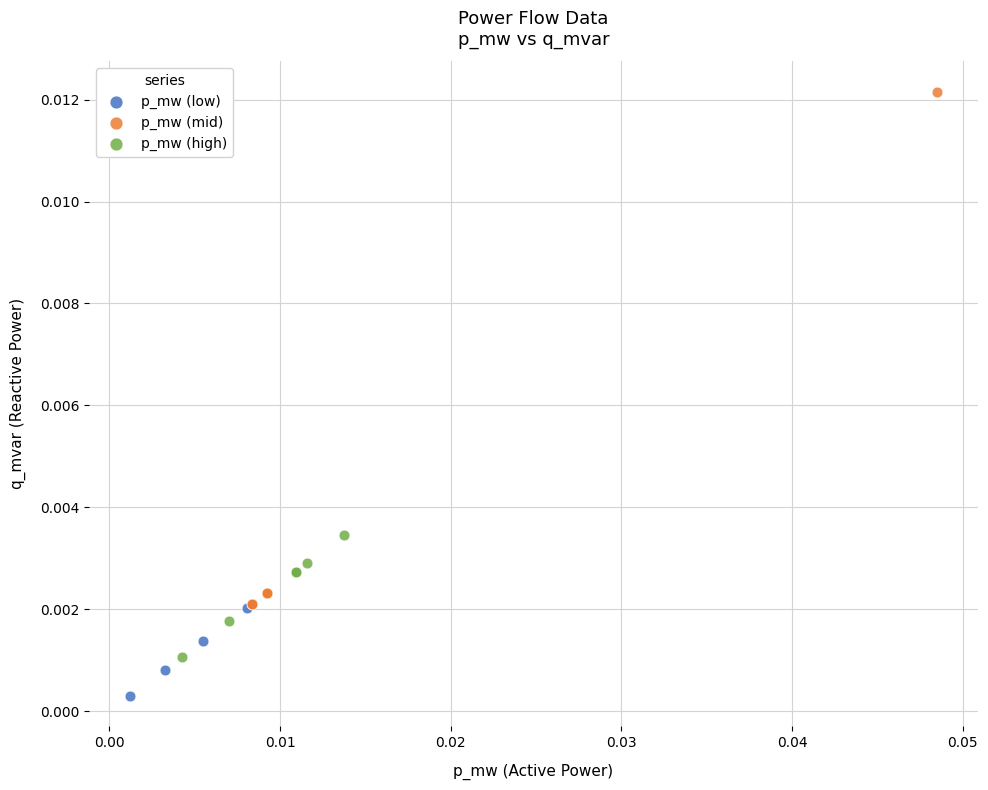

Which series has the widest spread of Y values?

p_mw (mid)